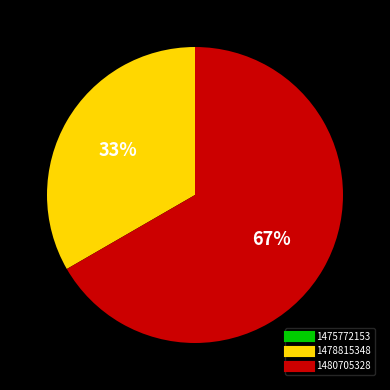

To the nearest percent, what portion does 1480705328 represent?

67%